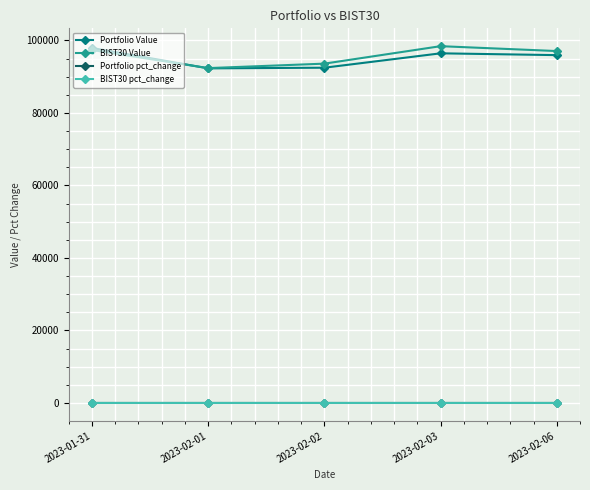

What is the minimum value for BIST30 Value?

92369.6